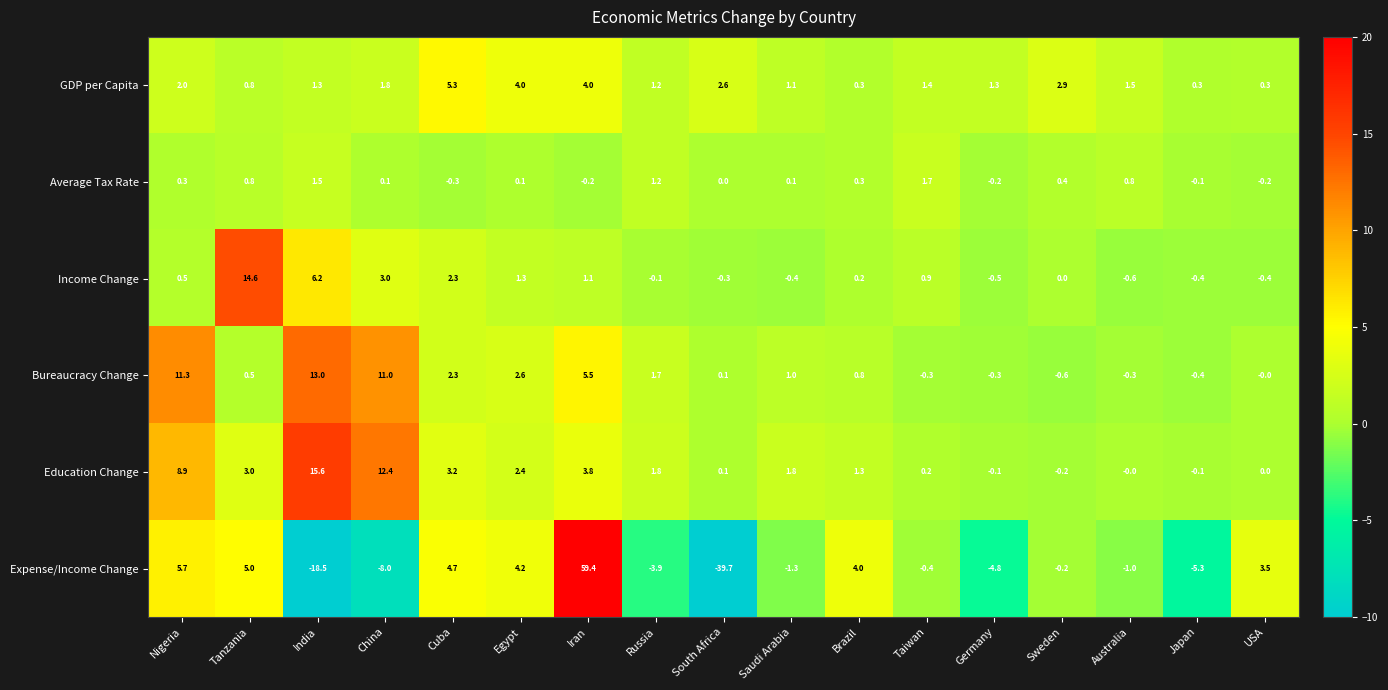

Rank the series at Taiwan from highest to lowest value.

Average Tax Rate, GDP per Capita, Income Change, Education Change, Bureaucracy Change, Expense/Income Change